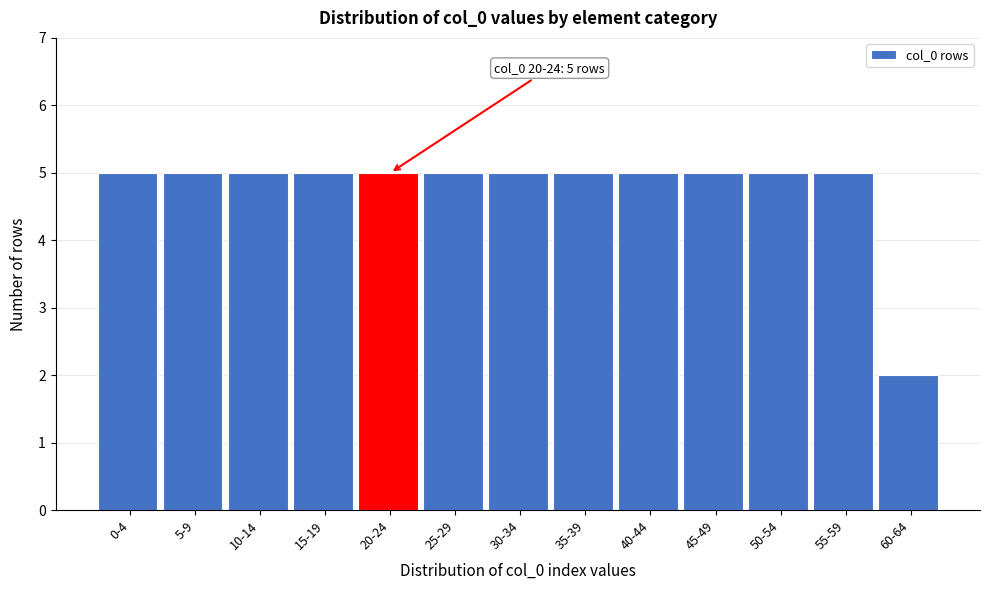

Reading left to right, list all the values displayed in this chart.

5	5	5	5	5	5	5	5	5	5	5	5	2